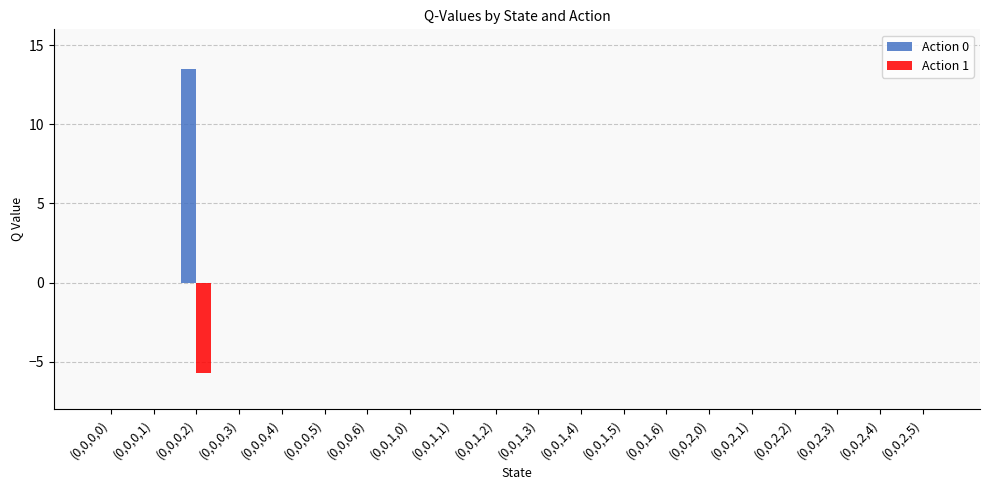

What is the sum of all Action 1 values?

-5.7